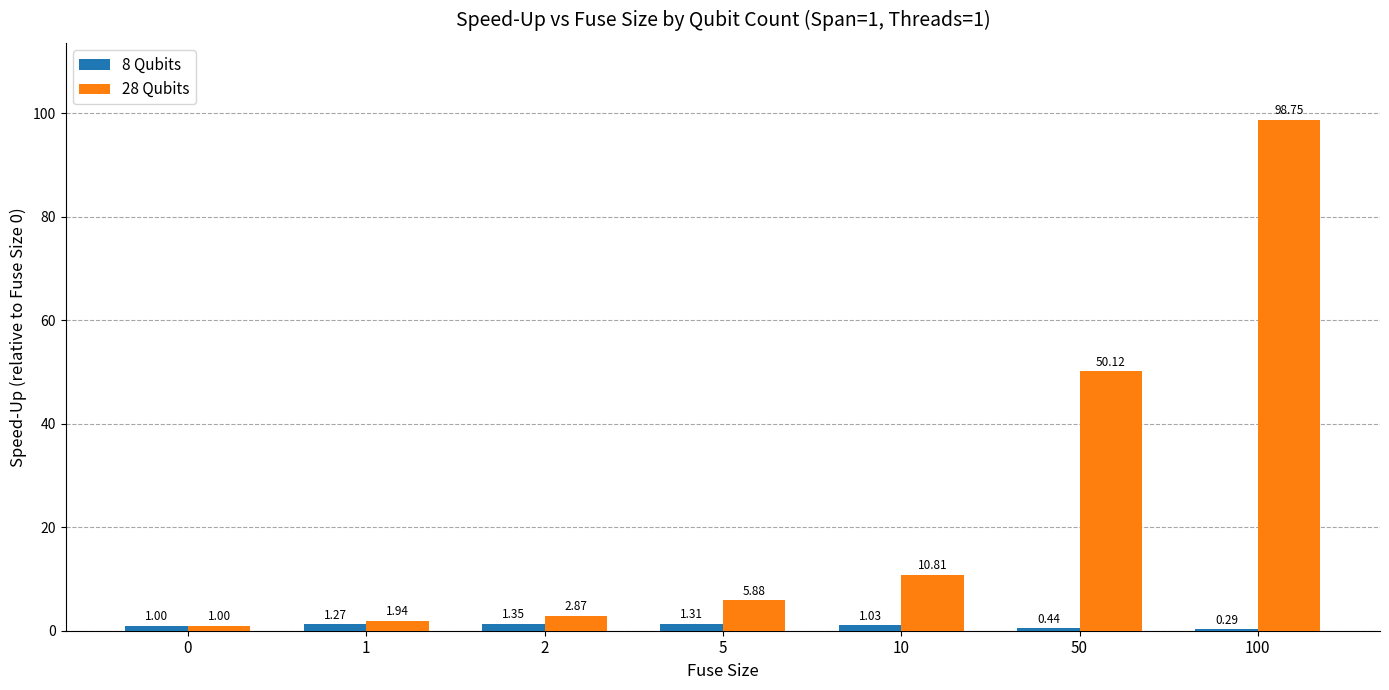

Between 50 and 100, which series saw the biggest shift?

28 Qubits